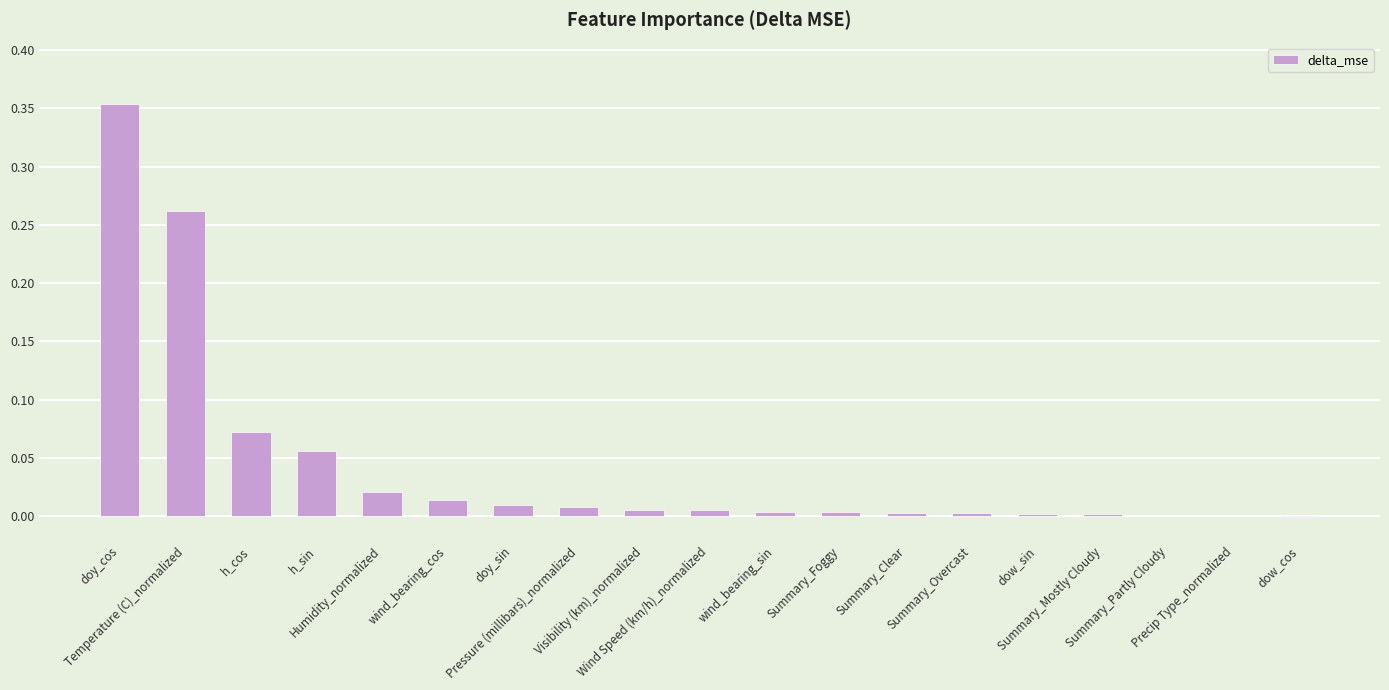

What is the sum of all values?

0.8